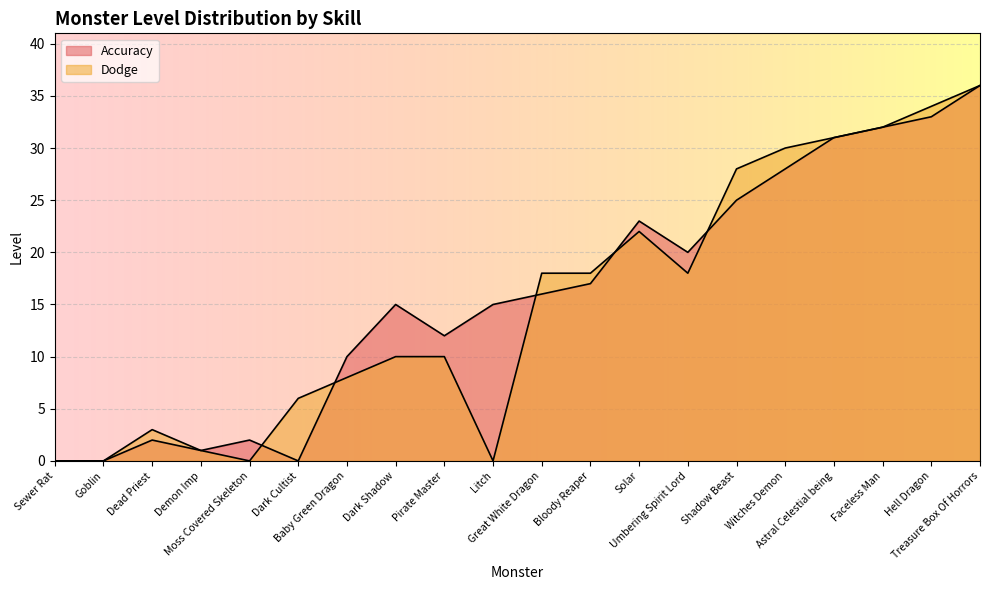

True or false: Accuracy has more than 0 points higher than both neighbors.

True